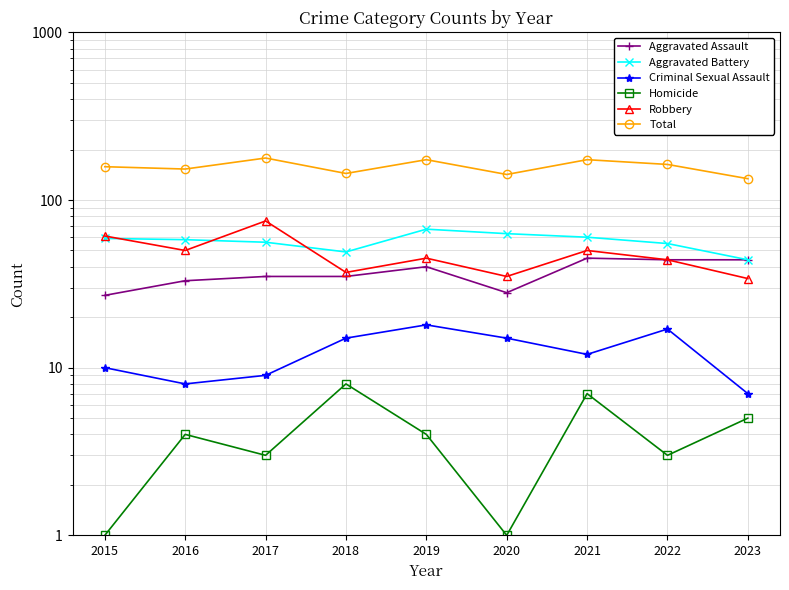

What is the difference between the maximum and second lowest values in the Criminal Sexual Assault series?

10